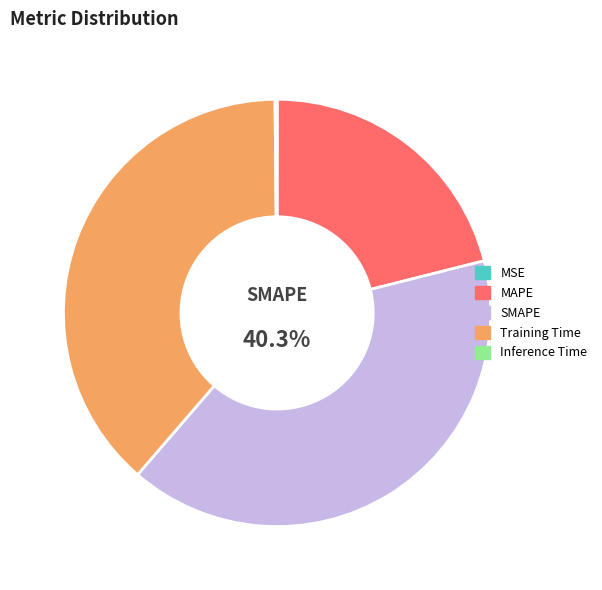

Is there any slice that represents more than half of the pie?

No